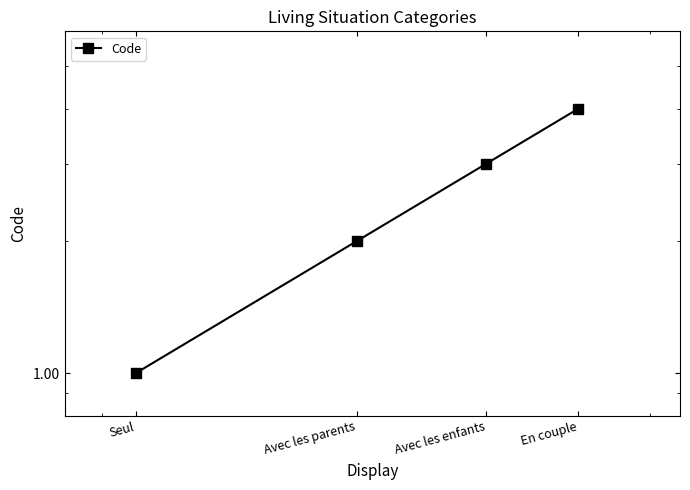

What position from the right is Avec les enfants?

2